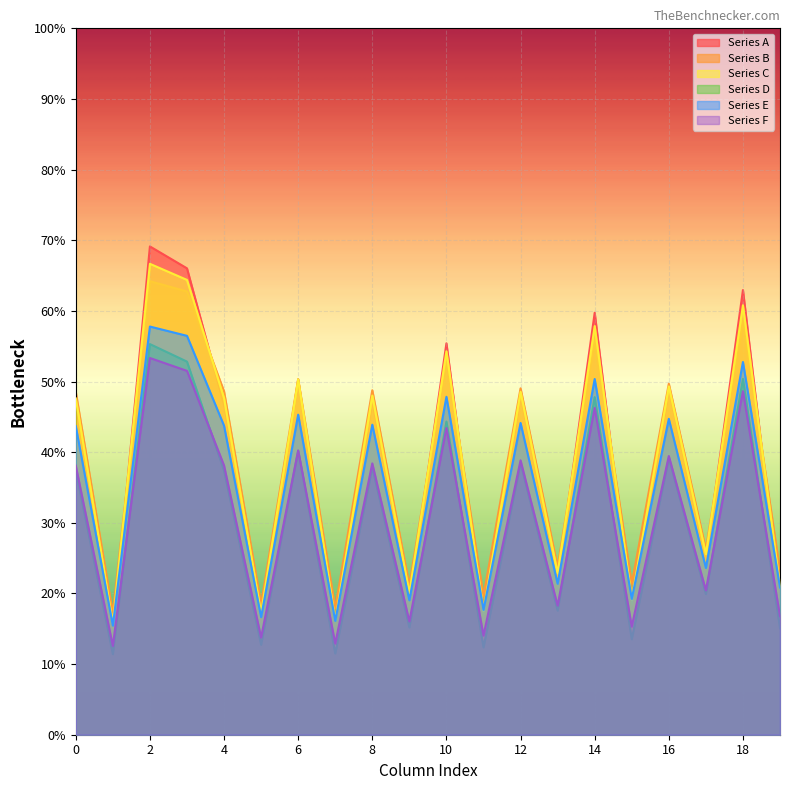

What is the minimum value shown in the chart?

11.4